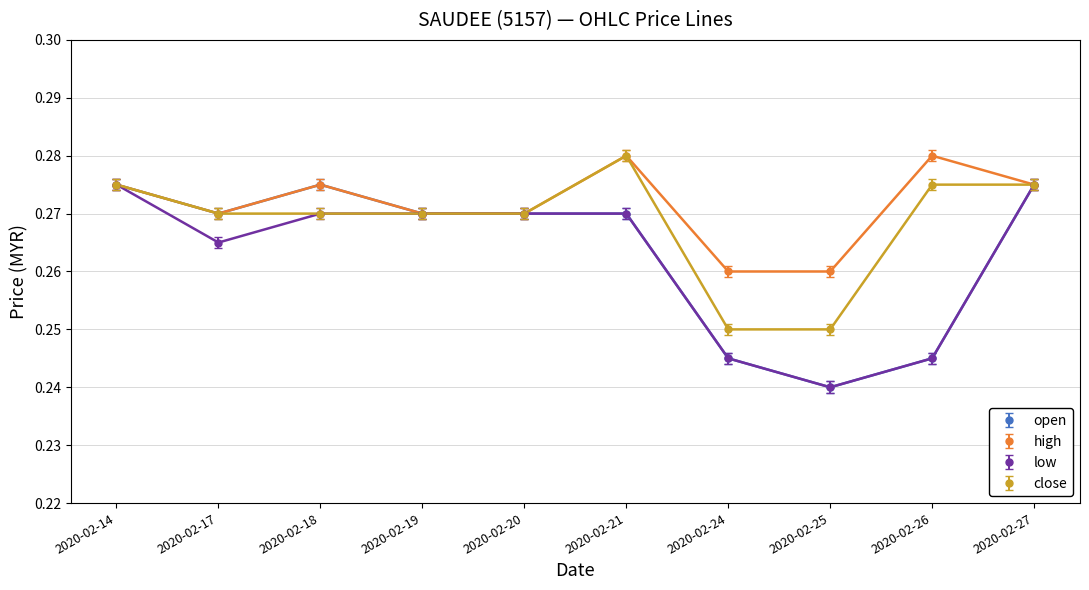

At which category does the chart reach its minimum across all series?

2020-02-25